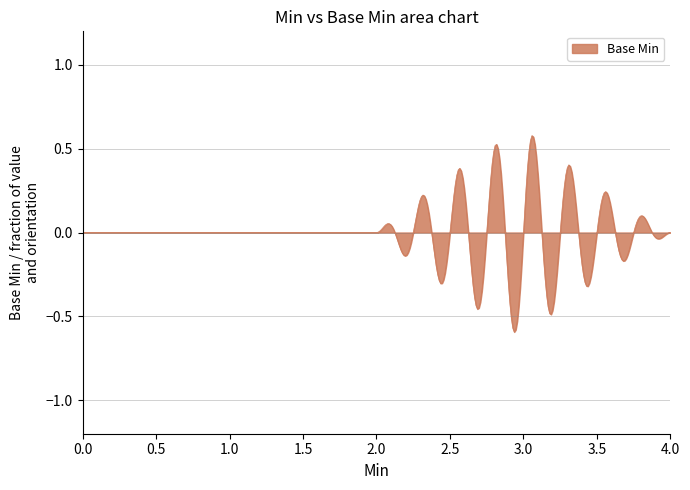

What is the difference between the maximum and minimum values?

1.2